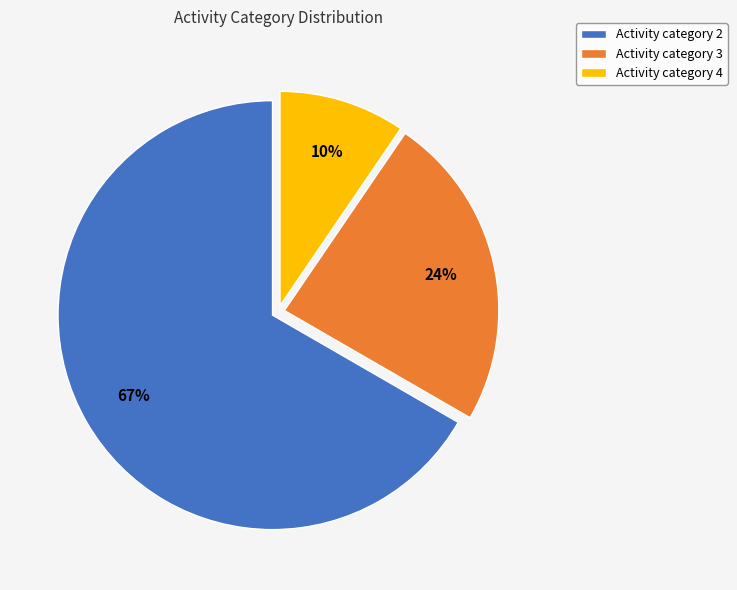

To the nearest percent, what is the average slice percentage?

33%